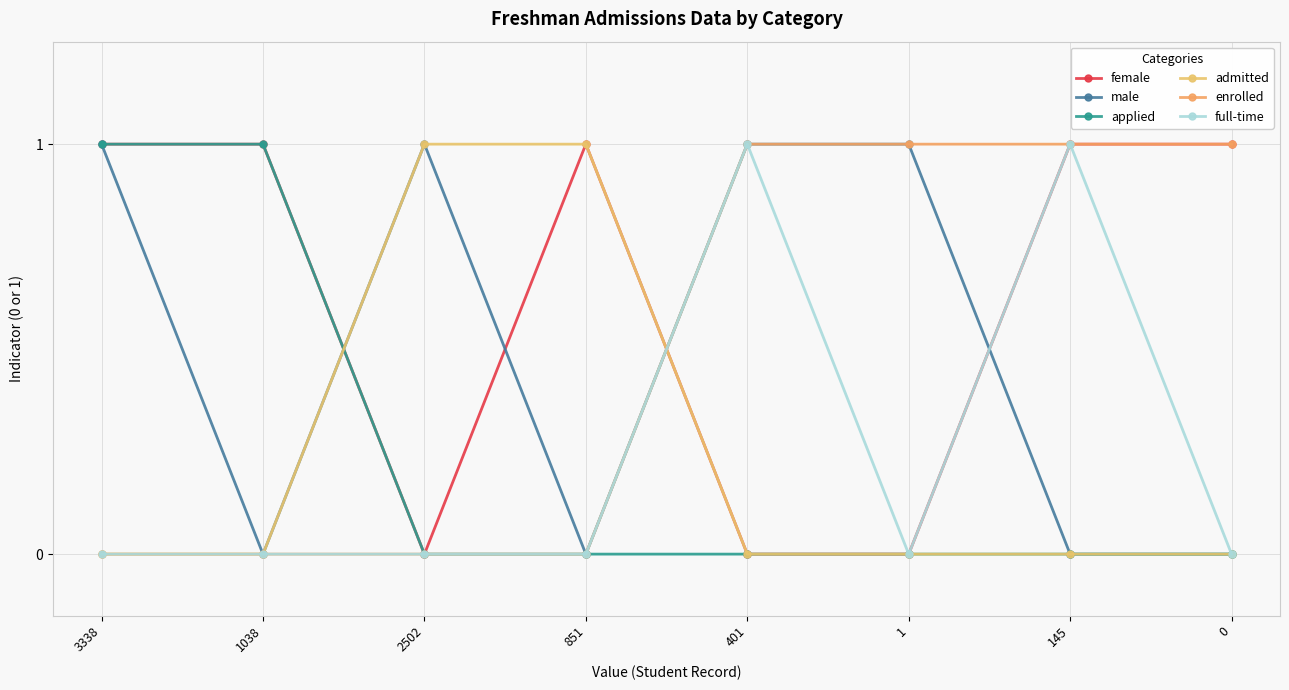

What value does the female series have at 145?

1